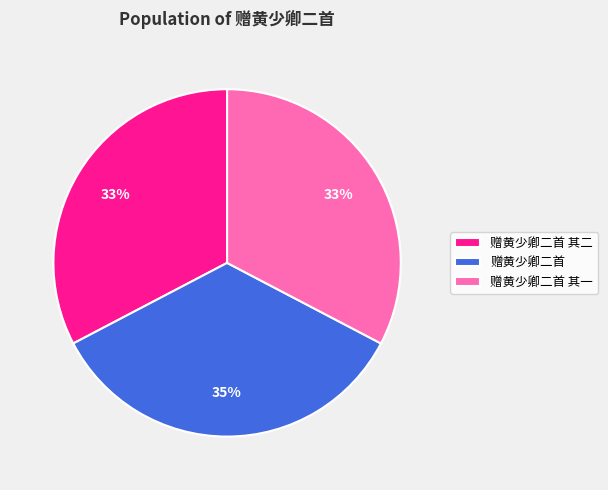

To the nearest percent, what percentage of the pie is 赠黄少卿二首 其一?

33%